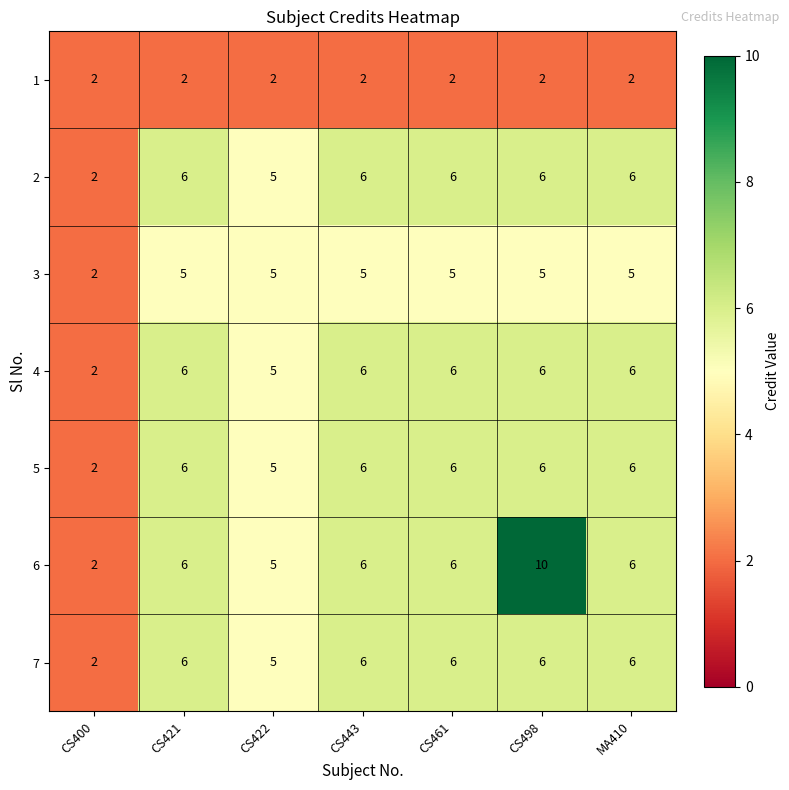

What is the sum of all 3 values?

32